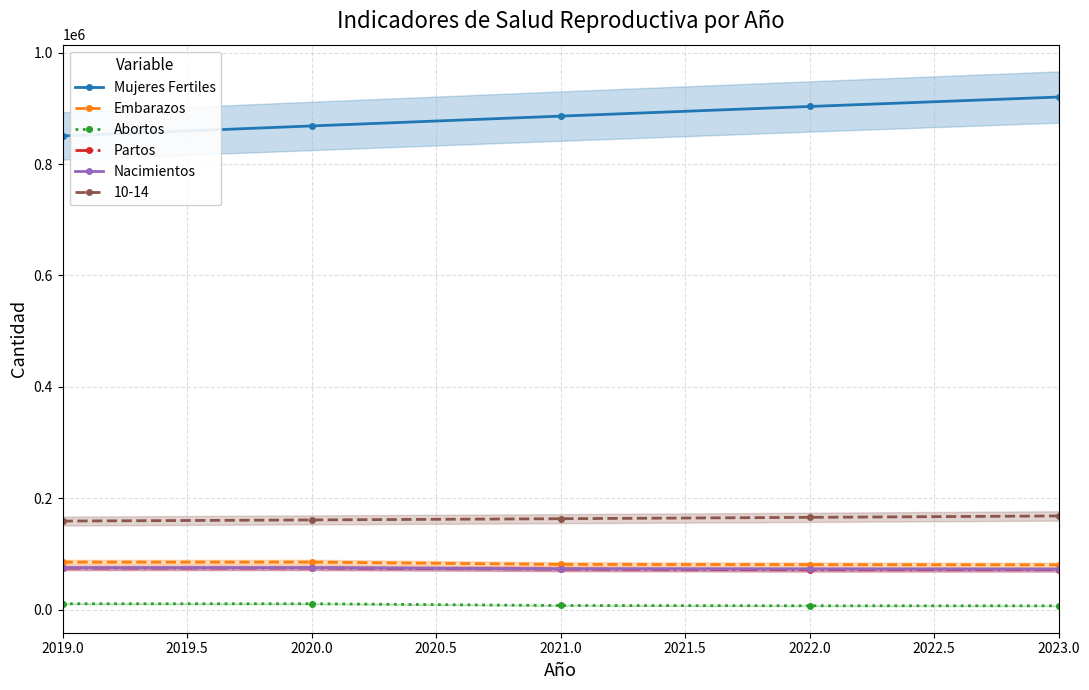

Does the chart display data point markers on the line(s)?

Yes